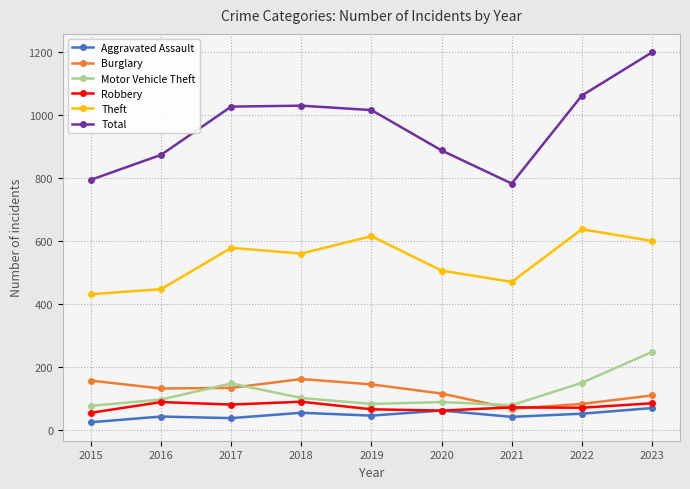

At which category does the chart reach its peak across all series?

2023